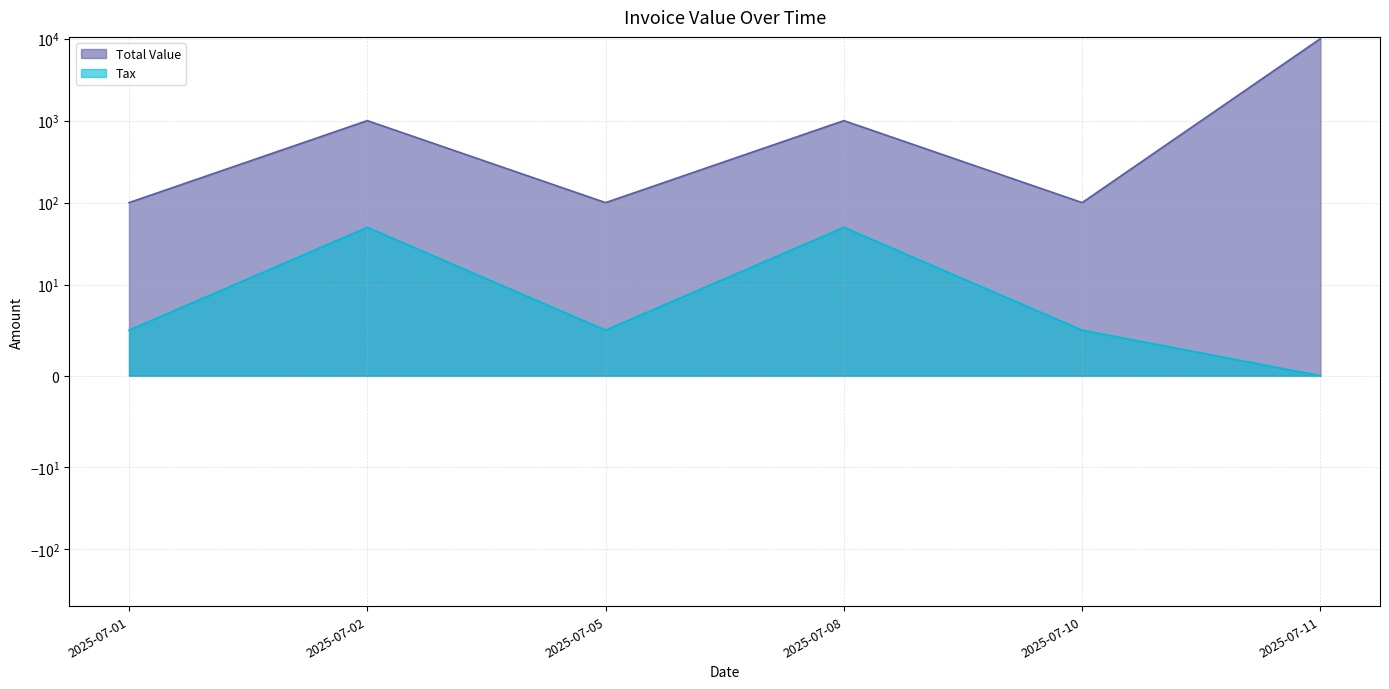

Which series has the largest range (max minus min)?

Total Value